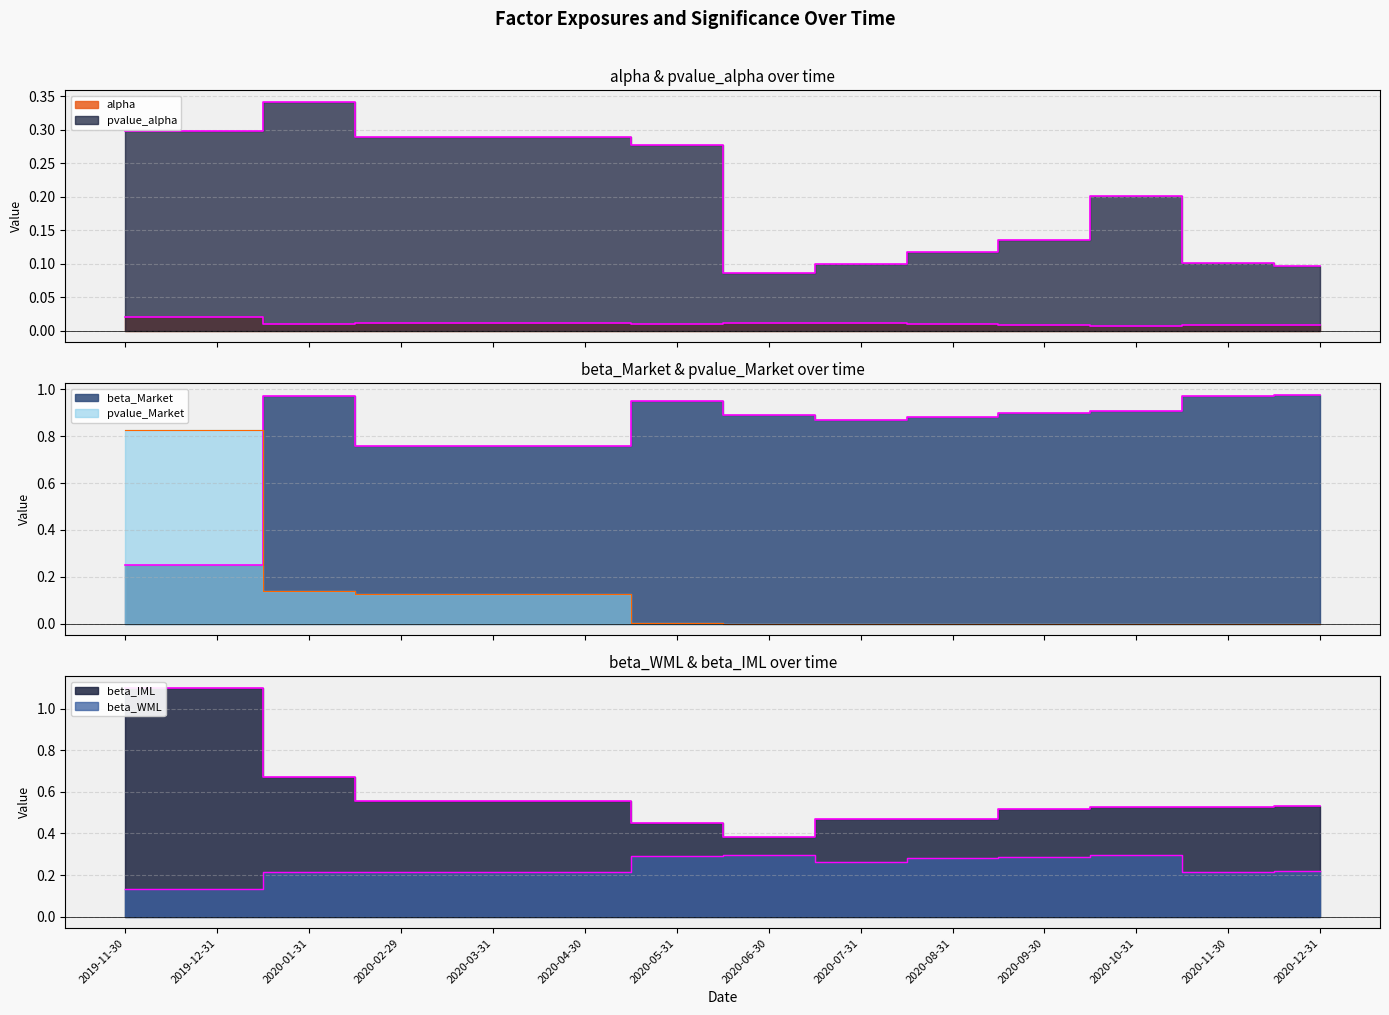

Is the value of beta_Market at 2020-03-31 greater than the value of beta_IML at 2020-08-31?

Yes